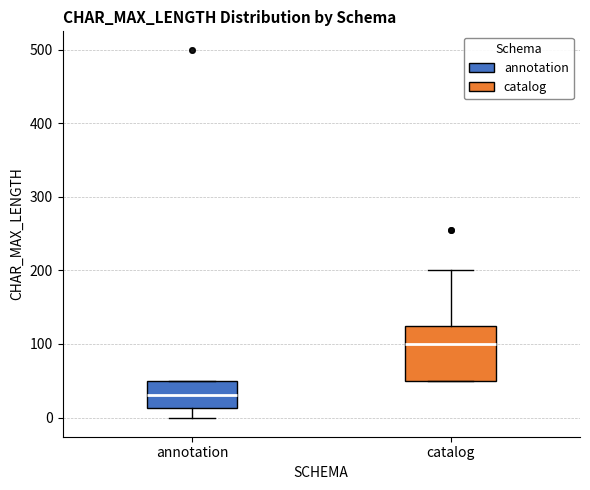

Reading left to right, transcribe this box plot: for each box, give where its median line is, the range the box spans, and where its two whiskers end, as read against the y-axis. The values are not printed on the chart, so give them approximately, as read against the axis.

annotation: median 30, box 10 to 50, whiskers 0 to 50
catalog: median 100, box 50 to 130, whiskers 50 to 200